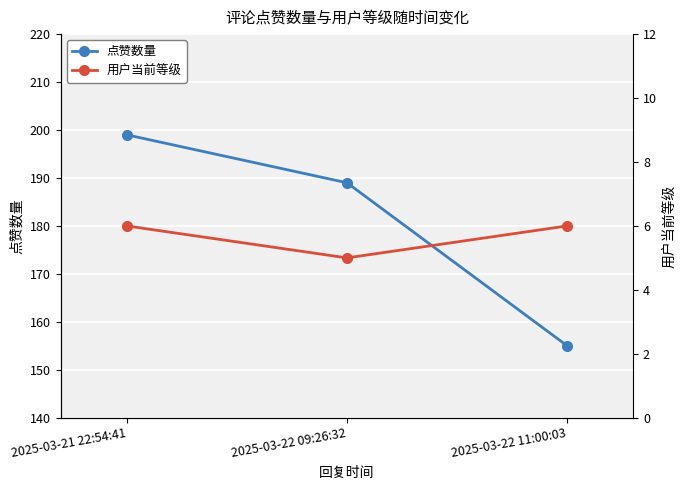

Rank the series by their average value, from lowest to highest.

用户当前等级, 点赞数量